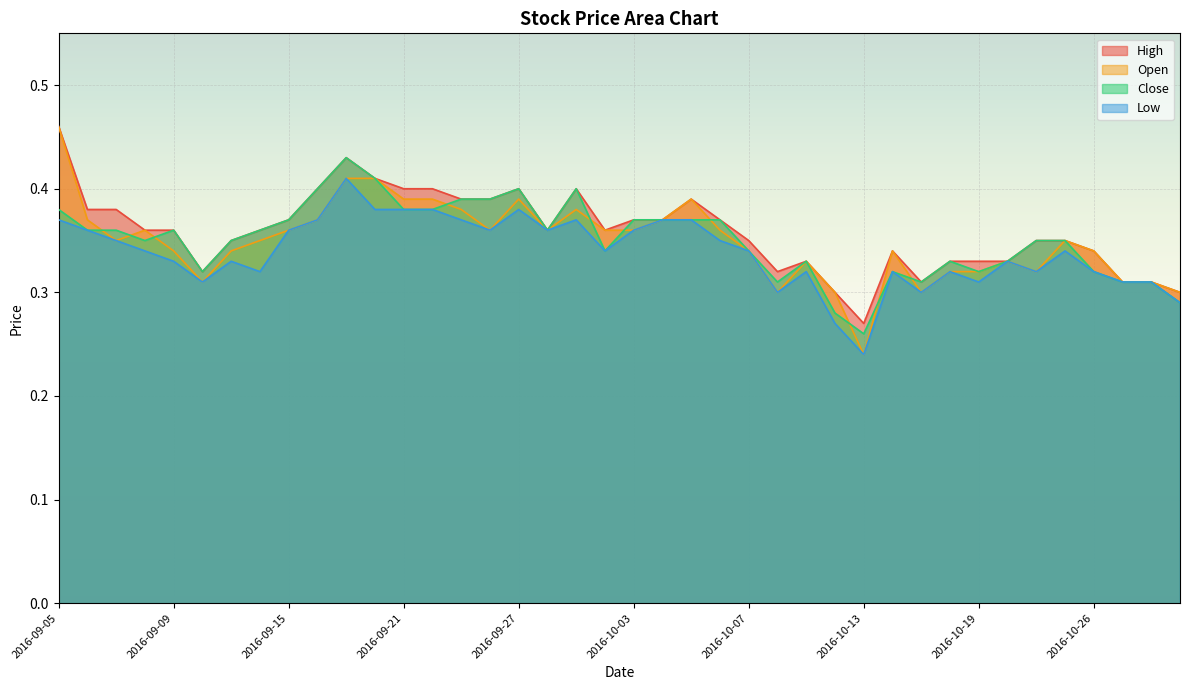

Rank the series by their maximum value, from highest to lowest.

High, Open, Close, Low